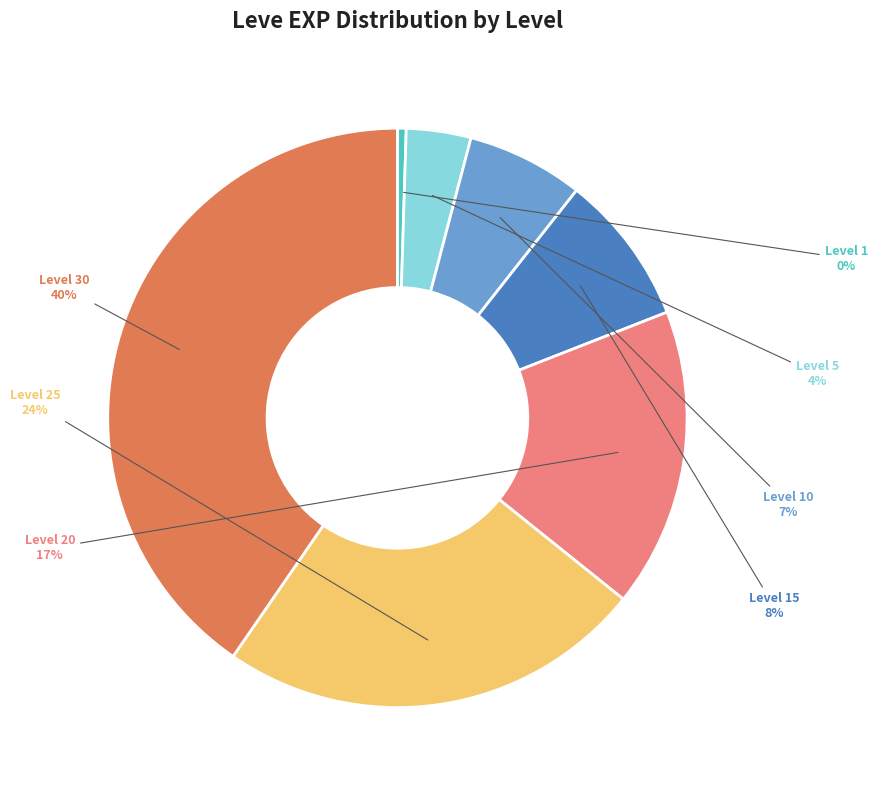

Approximately how many times larger is the value at Level 20 compared to Level 25?

0.7